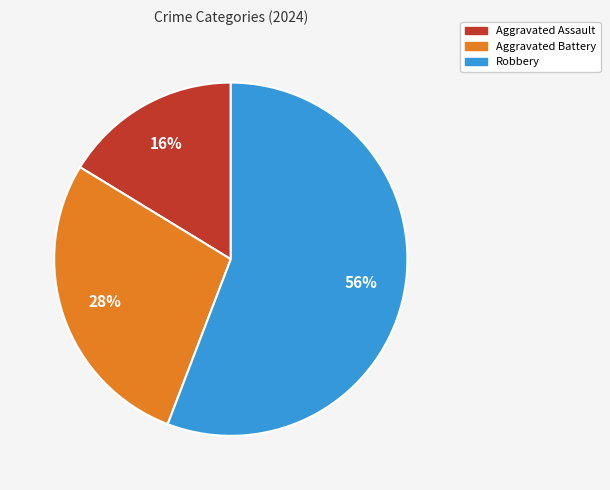

Is there any slice that represents more than half of the pie?

Yes